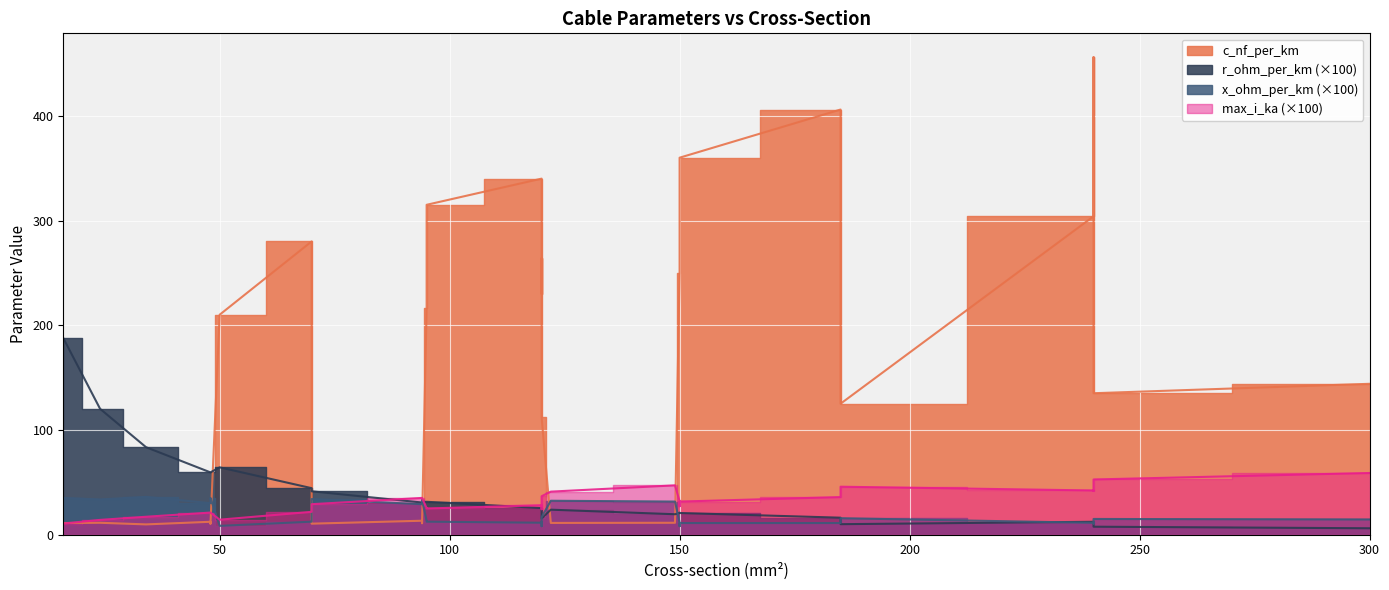

True or false: max_i_ka and c_nf_per_km cross at least once.

False